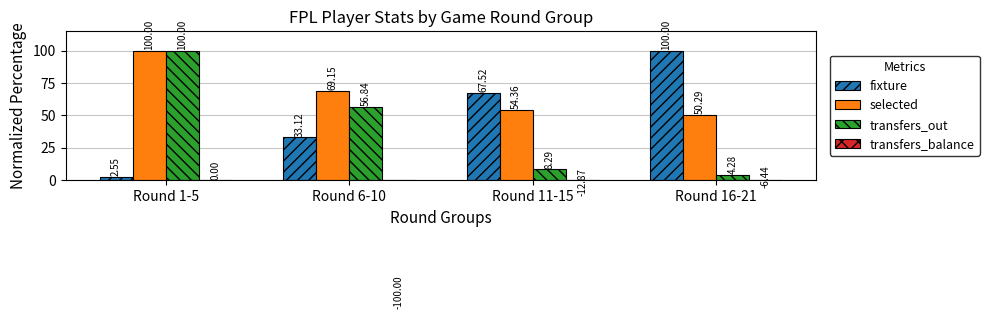

Which series has the largest range (max minus min)?

transfers_balance